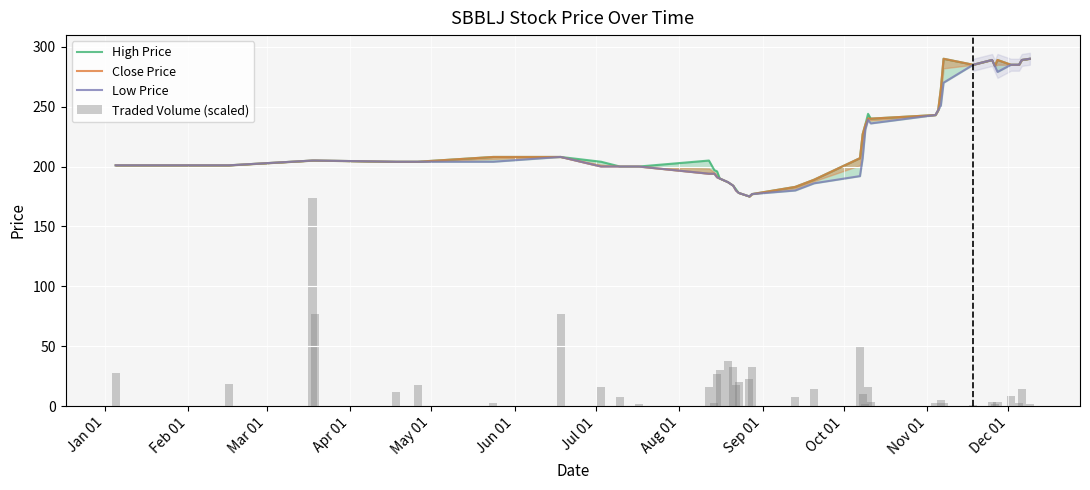

What is the average value of the Low Price series?

221.2